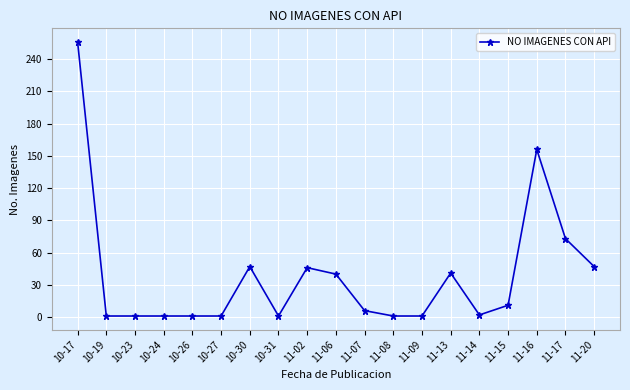

How many categories are shown in the chart?

19